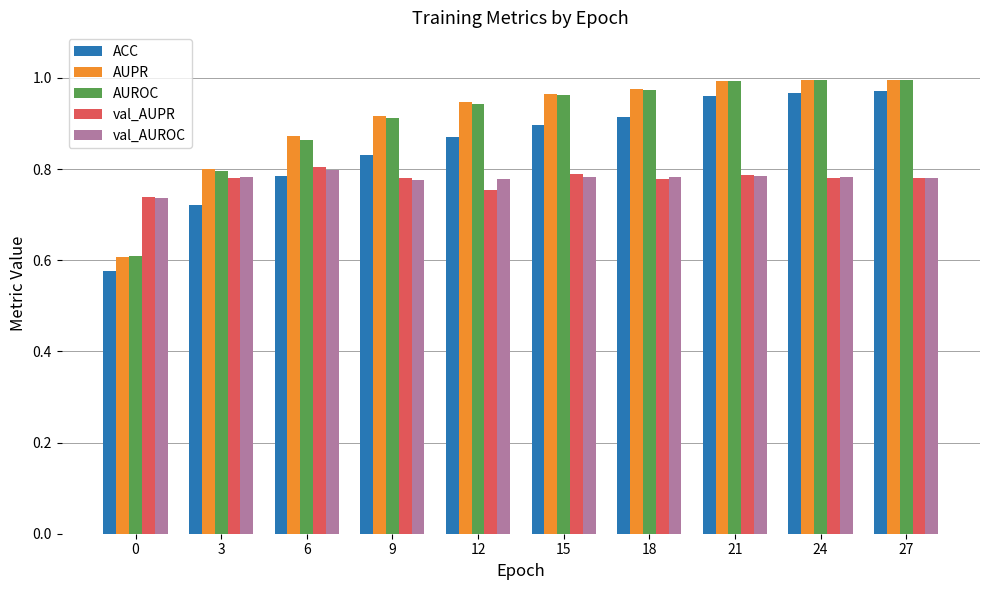

Between 0 and 12, which series saw the biggest shift?

AUPR